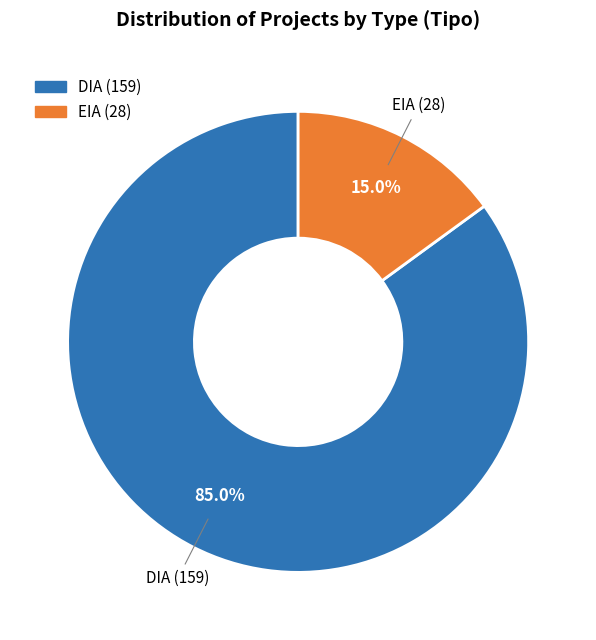

Rank the categories by value from highest to lowest.

DIA, EIA